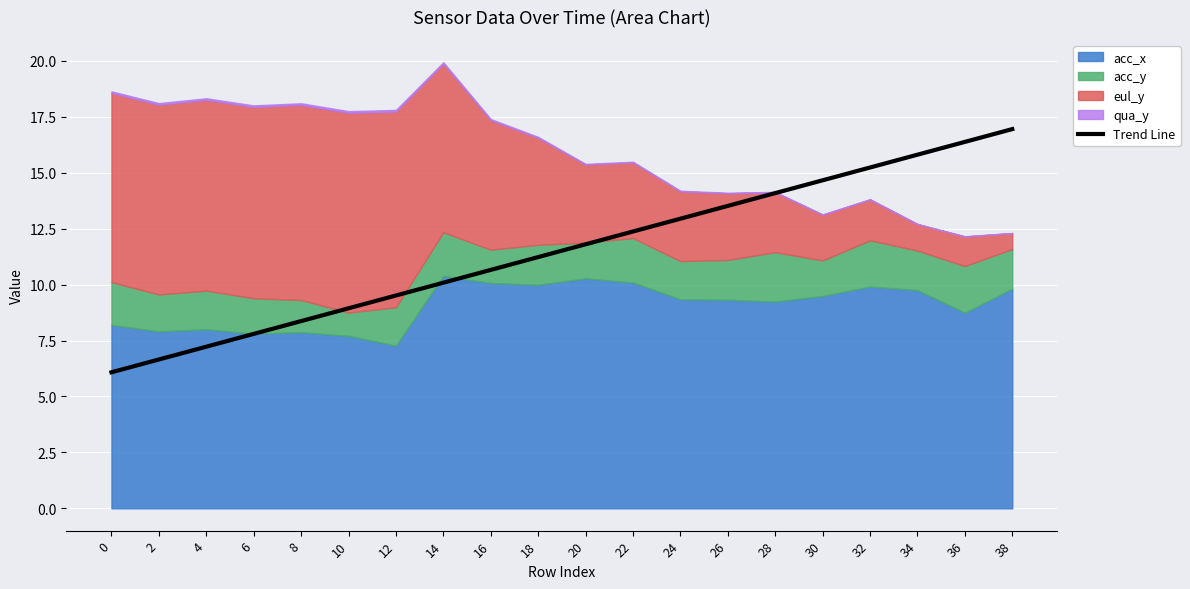

The chart shows a value of 12.1 at 6. True or false?

False